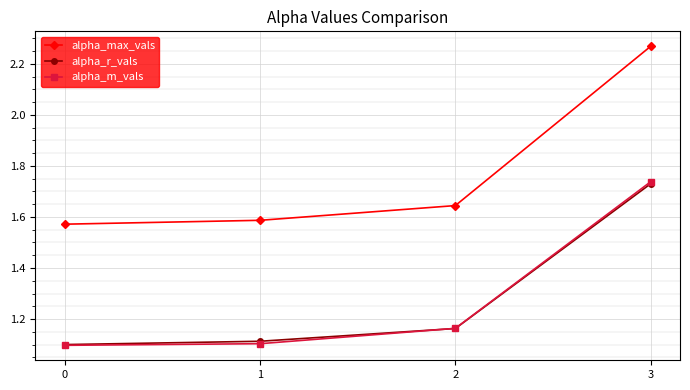

What is the difference between the maximum and minimum values in the alpha_m_vals series?

0.6